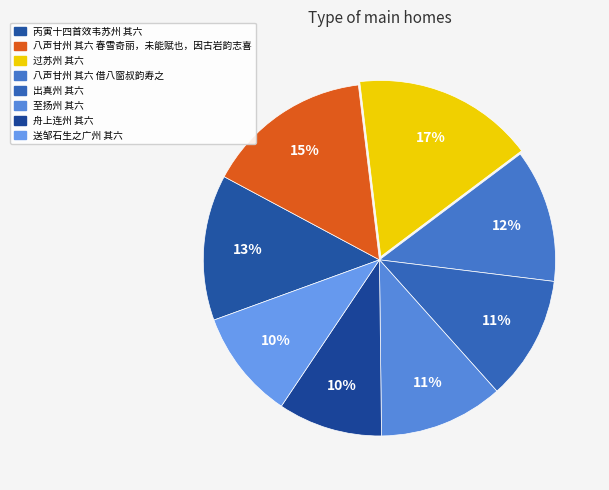

Combined, do 过苏州 其六 and 舟上连州 其六 account for over 50%?

No